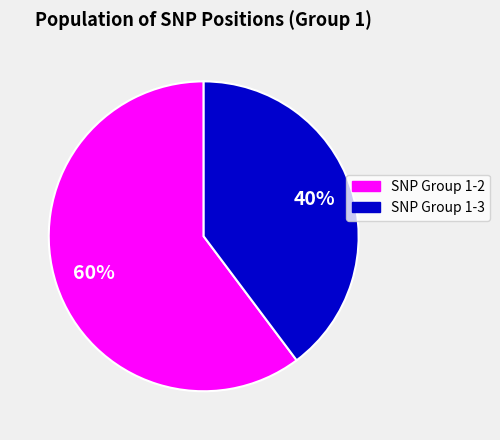

To the nearest percent, what is the average slice percentage?

50%